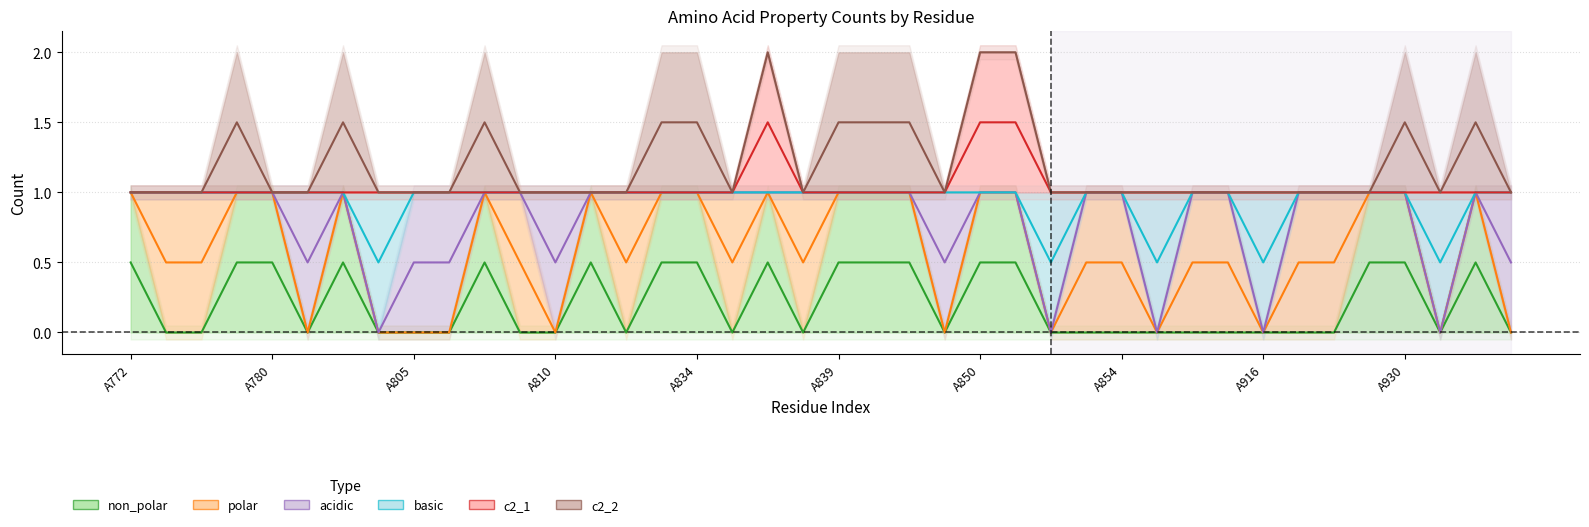

True or false: c2_1 has more than 2 interior local peaks.

False